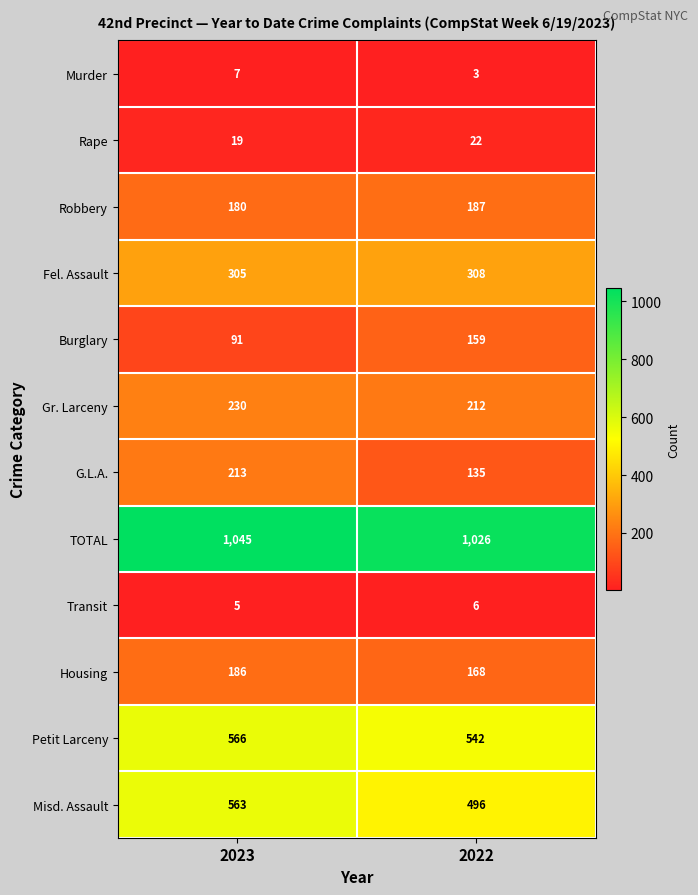

What is the sum of the Petit Larceny values at 2022 and 2023?

1108